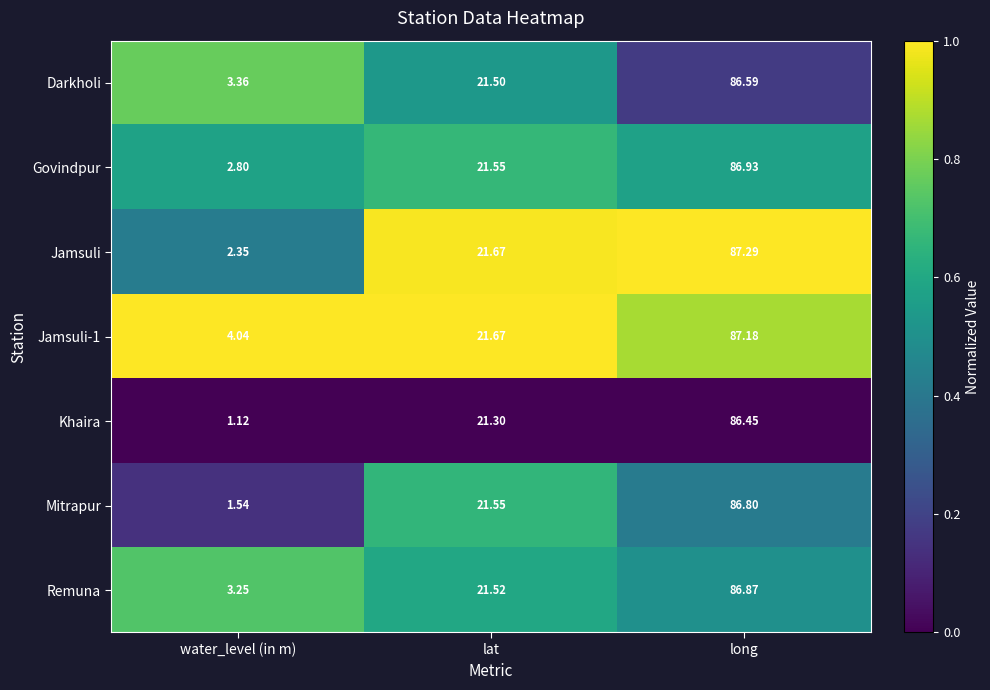

Is the value of Jamsuli at water_level (in m) greater than the value of Mitrapur at lat?

No